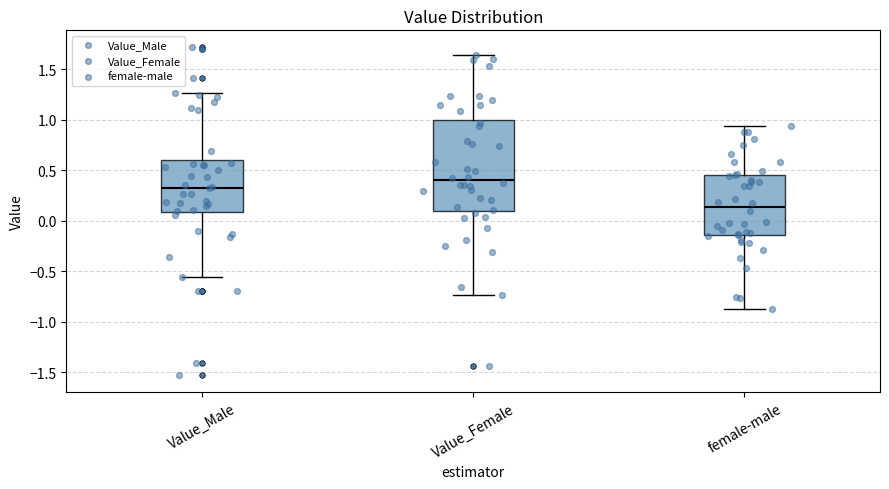

Where is the upper edge of the box for Value_Female on the y-axis? The values are not printed on the chart, so give them approximately, as read against the axis.

1.00